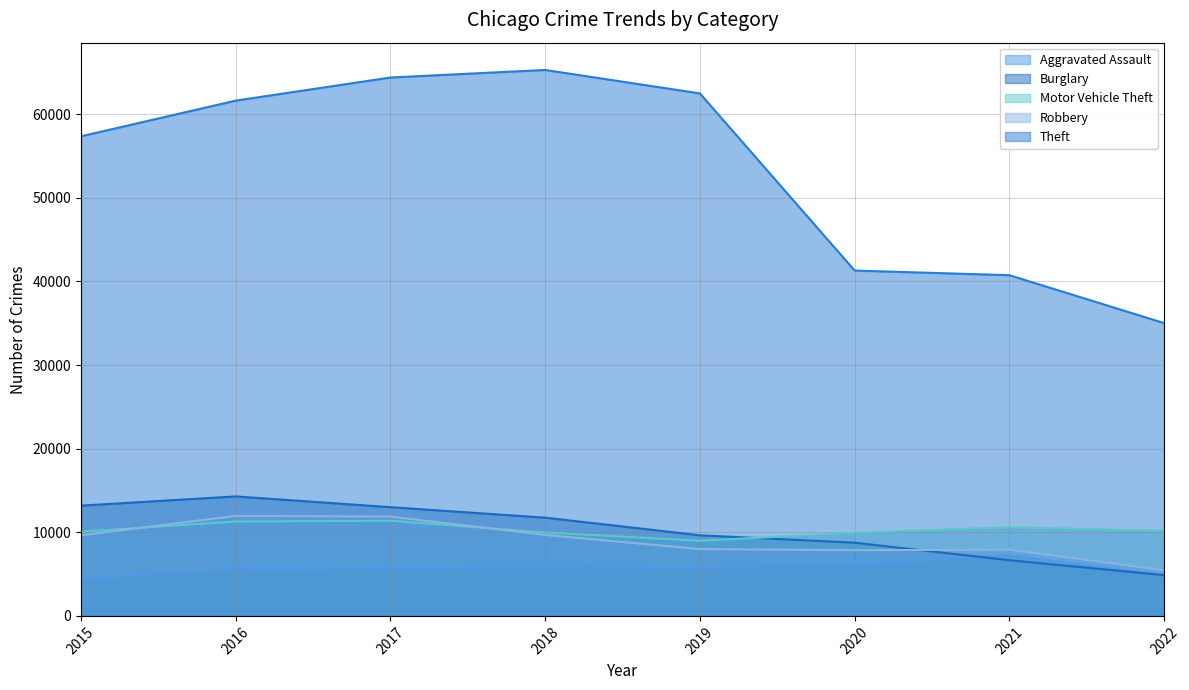

Where is the first local maximum for Motor Vehicle Theft?

2017